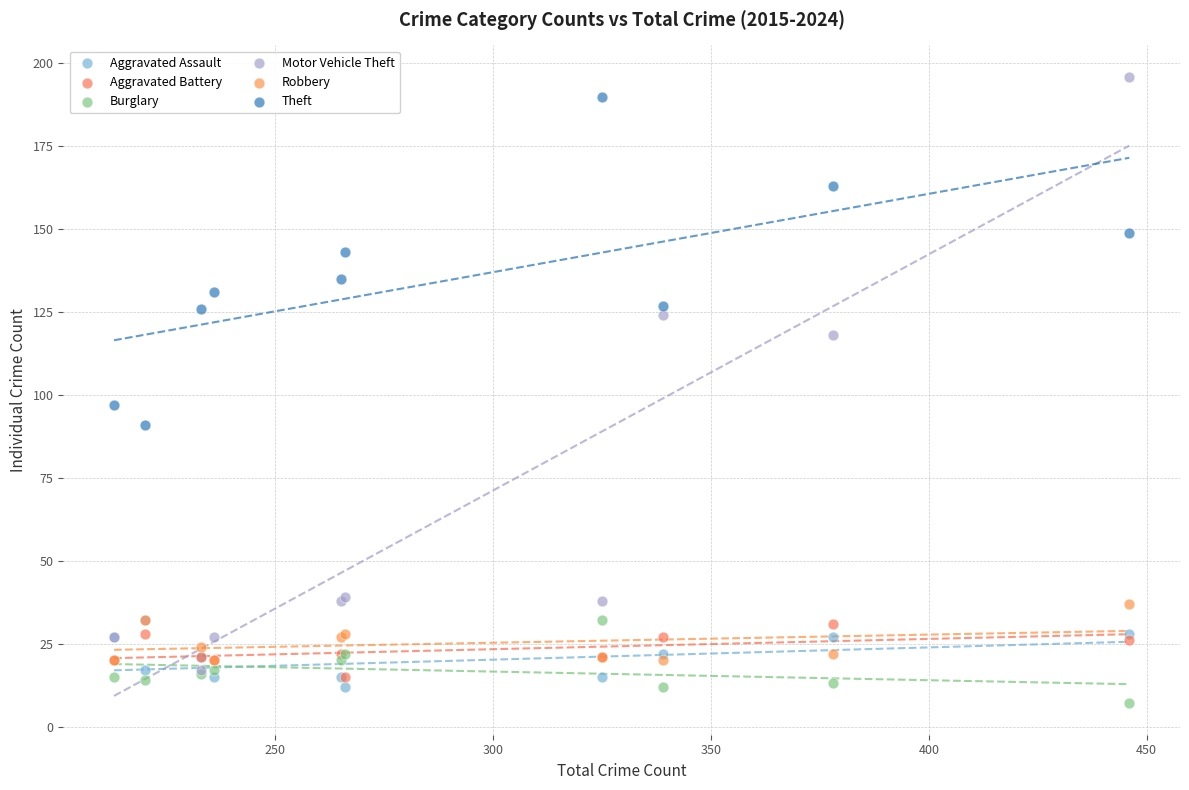

Across all series, what Y value is closest to 101?

97